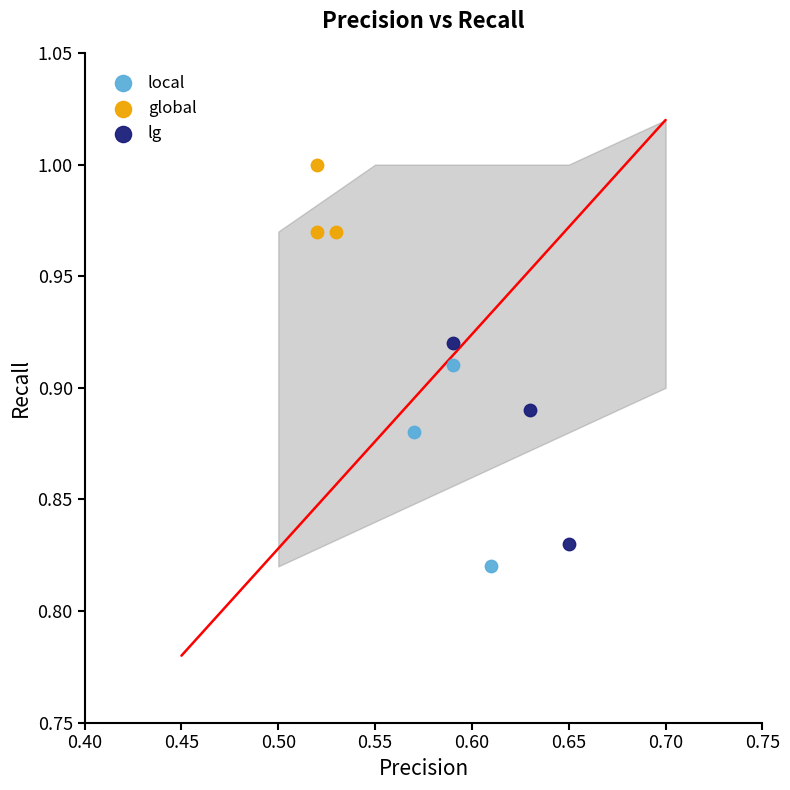

Which series contains the highest Y value?

global